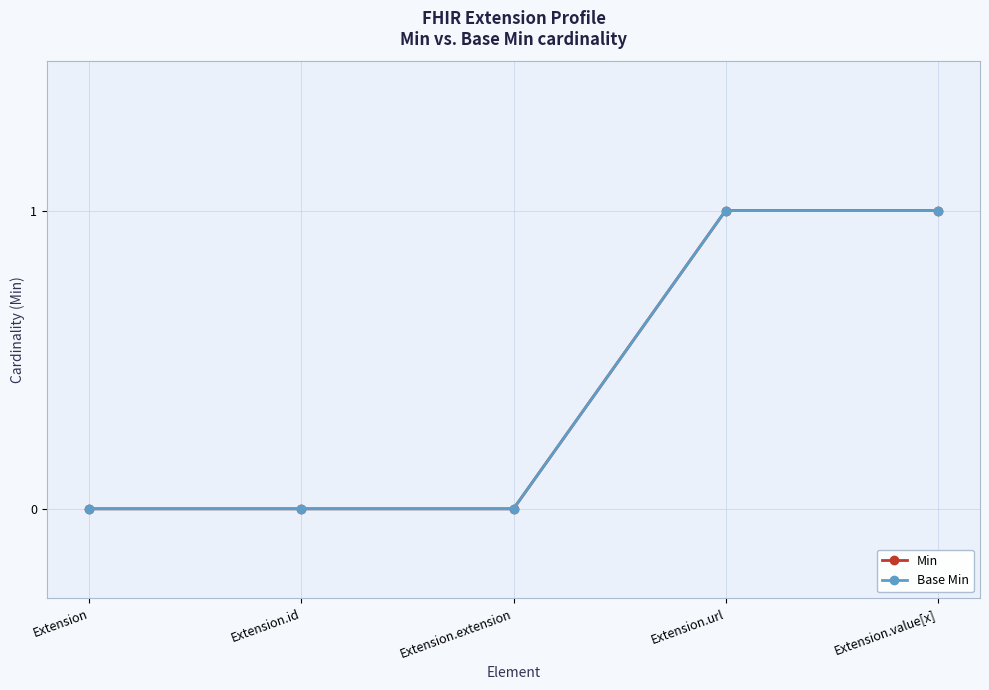

True or false: Base Min and Min cross at least once.

False